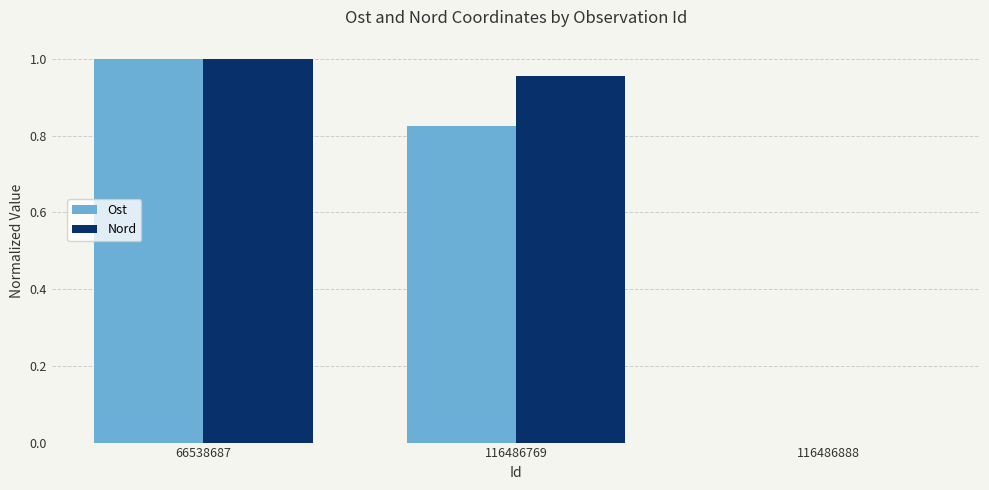

What is the sum of the Ost values at 116486769 and 66538687?

1.8